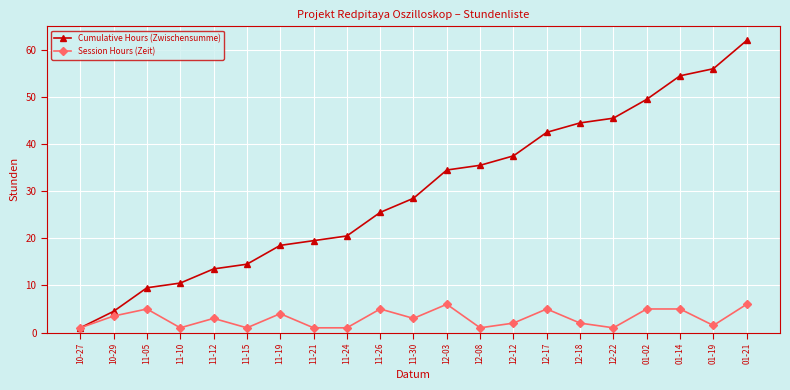

Is the value of Session Hours (Zeit) at 11-30 greater than the value of Cumulative Hours (Zwischensumme) at 11-24?

No